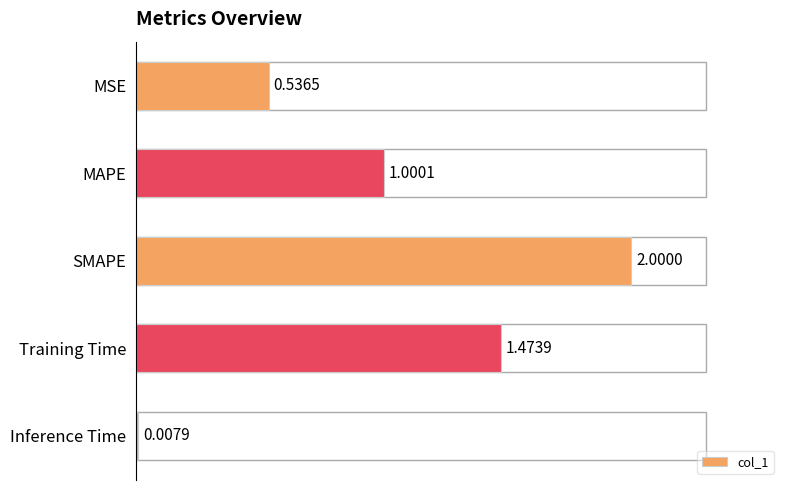

At which category does the chart reach its peak across all series?

SMAPE